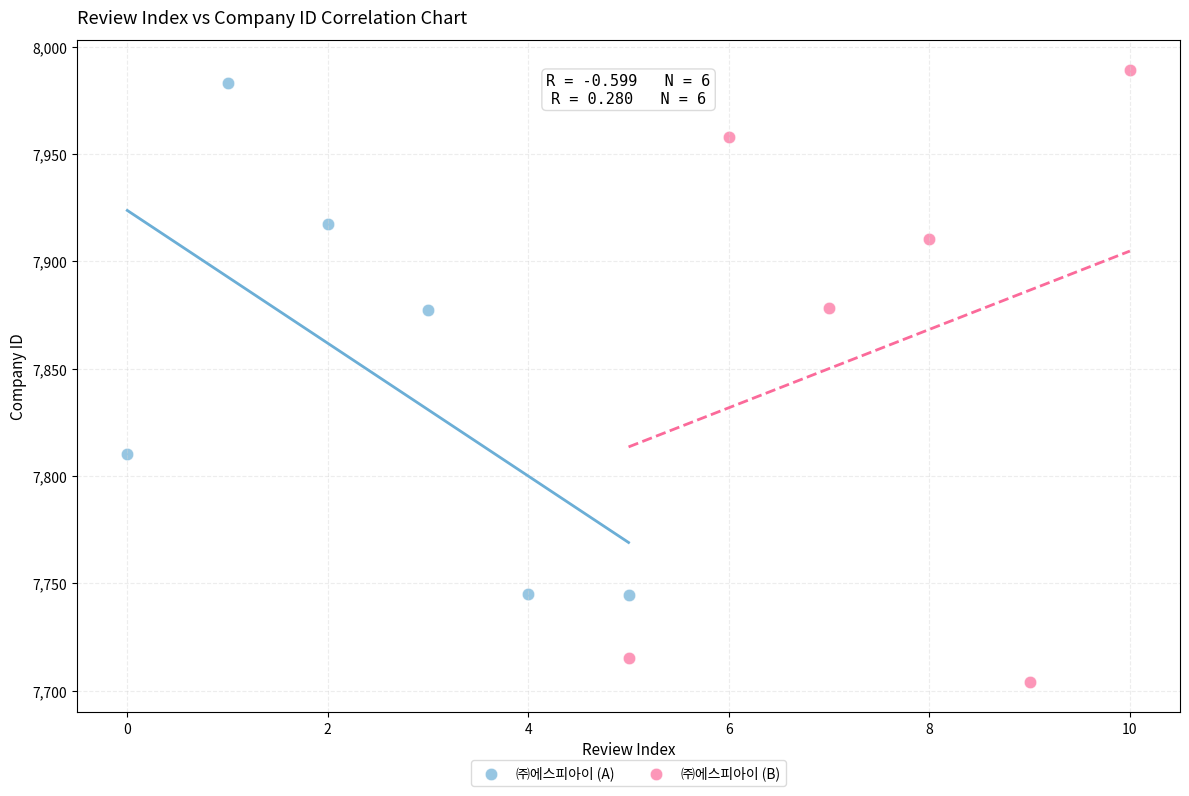

Which series reaches the maximum Y coordinate?

㈜에스피아이 (B)